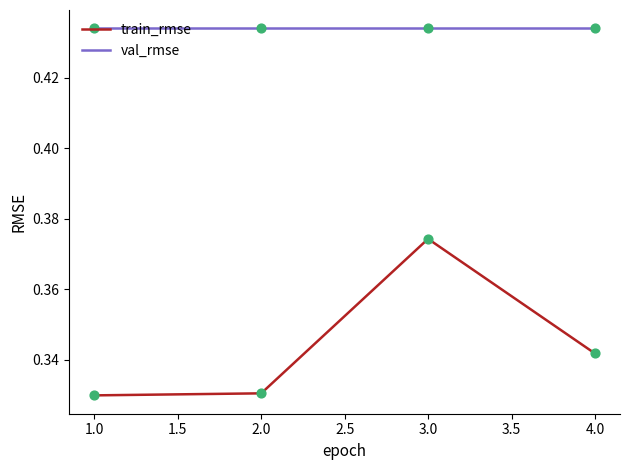

What is the total value across all series at 1.0?

0.8